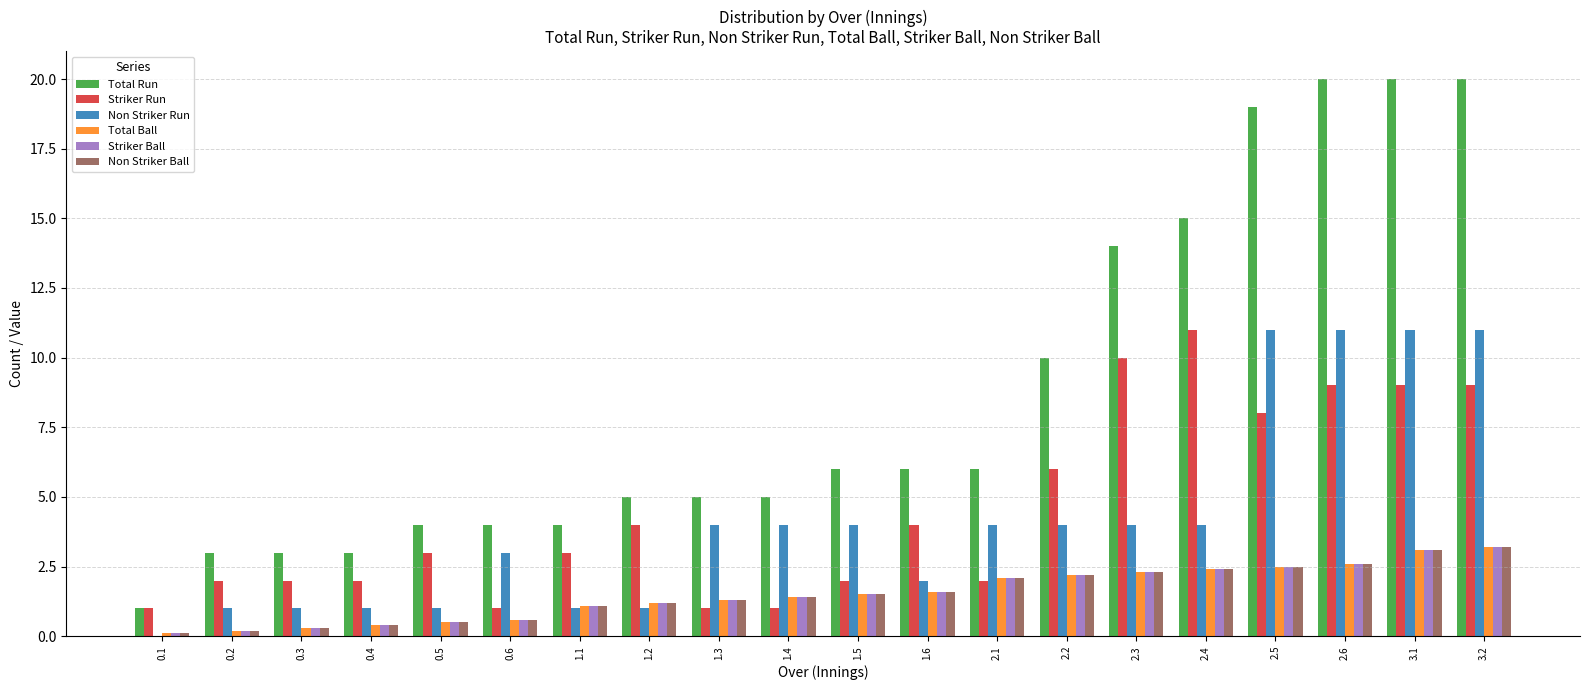

Reading right to left, list all the values displayed in this chart.

Total Run: 3.2=20.0	3.1=20.0	2.6=20.0	2.5=19.0	2.4=15.0	2.3=14.0	2.2=10.0	2.1=6.0	1.6=6.0	1.5=6.0	1.4=5.0	1.3=5.0	1.2=5.0	1.1=4.0	0.6=4.0	0.5=4.0	0.4=3.0	0.3=3.0	0.2=3.0	0.1=1.0
Striker Run: 3.2=9.0	3.1=9.0	2.6=9.0	2.5=8.0	2.4=11.0	2.3=10.0	2.2=6.0	2.1=2.0	1.6=4.0	1.5=2.0	1.4=1.0	1.3=1.0	1.2=4.0	1.1=3.0	0.6=1.0	0.5=3.0	0.4=2.0	0.3=2.0	0.2=2.0	0.1=1.0
Non Striker Run: 3.2=11.0	3.1=11.0	2.6=11.0	2.5=11.0	2.4=4.0	2.3=4.0	2.2=4.0	2.1=4.0	1.6=2.0	1.5=4.0	1.4=4.0	1.3=4.0	1.2=1.0	1.1=1.0	0.6=3.0	0.5=1.0	0.4=1.0	0.3=1.0	0.2=1.0	0.1=0.0
Total Ball: 3.2=3.2	3.1=3.1	2.6=2.6	2.5=2.5	2.4=2.4	2.3=2.3	2.2=2.2	2.1=2.1	1.6=1.6	1.5=1.5	1.4=1.4	1.3=1.3	1.2=1.2	1.1=1.1	0.6=0.6	0.5=0.5	0.4=0.4	0.3=0.3	0.2=0.2	0.1=0.1
Striker Ball: 3.2=3.2	3.1=3.1	2.6=2.6	2.5=2.5	2.4=2.4	2.3=2.3	2.2=2.2	2.1=2.1	1.6=1.6	1.5=1.5	1.4=1.4	1.3=1.3	1.2=1.2	1.1=1.1	0.6=0.6	0.5=0.5	0.4=0.4	0.3=0.3	0.2=0.2	0.1=0.1
Non Striker Ball: 3.2=3.2	3.1=3.1	2.6=2.6	2.5=2.5	2.4=2.4	2.3=2.3	2.2=2.2	2.1=2.1	1.6=1.6	1.5=1.5	1.4=1.4	1.3=1.3	1.2=1.2	1.1=1.1	0.6=0.6	0.5=0.5	0.4=0.4	0.3=0.3	0.2=0.2	0.1=0.1